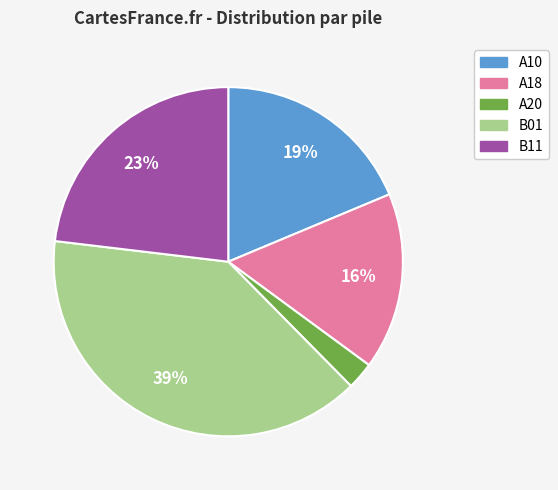

Which has a higher value, A18 or B01?

B01